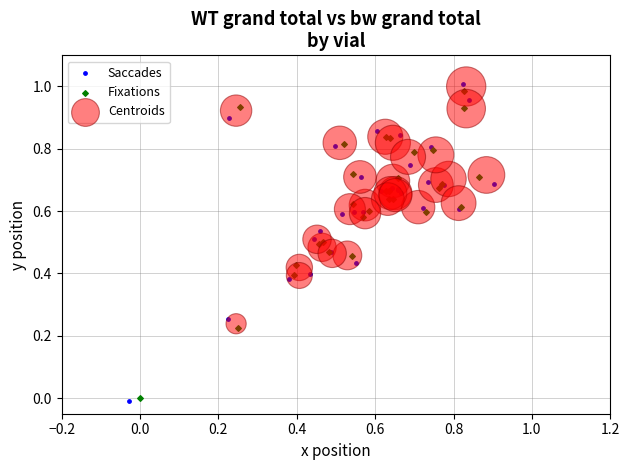

Which series contains the lowest Y value?

Saccades